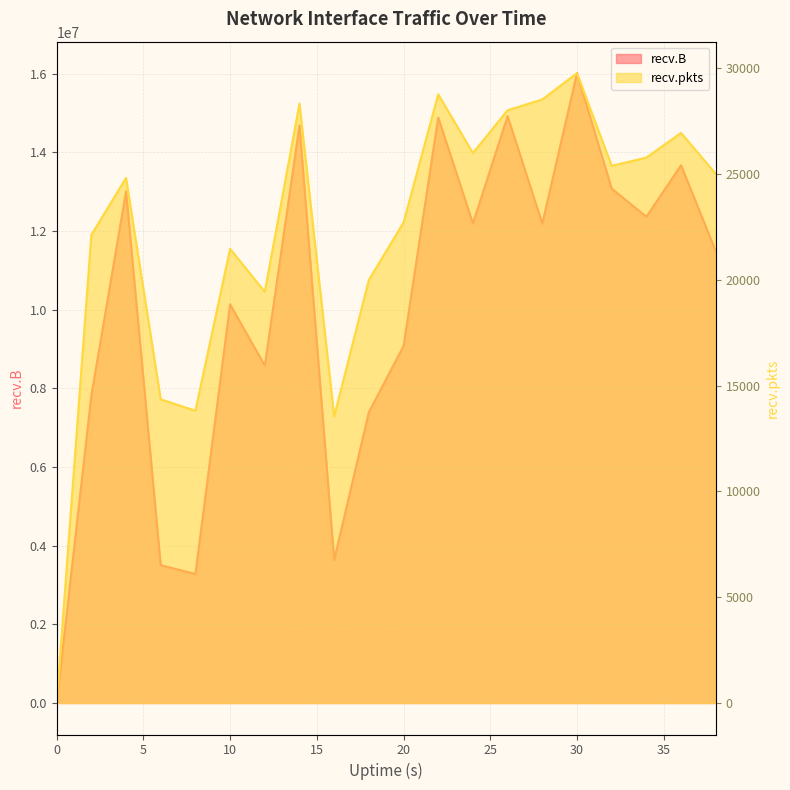

True or false: recv.B and recv.pkts intersect in this chart.

False